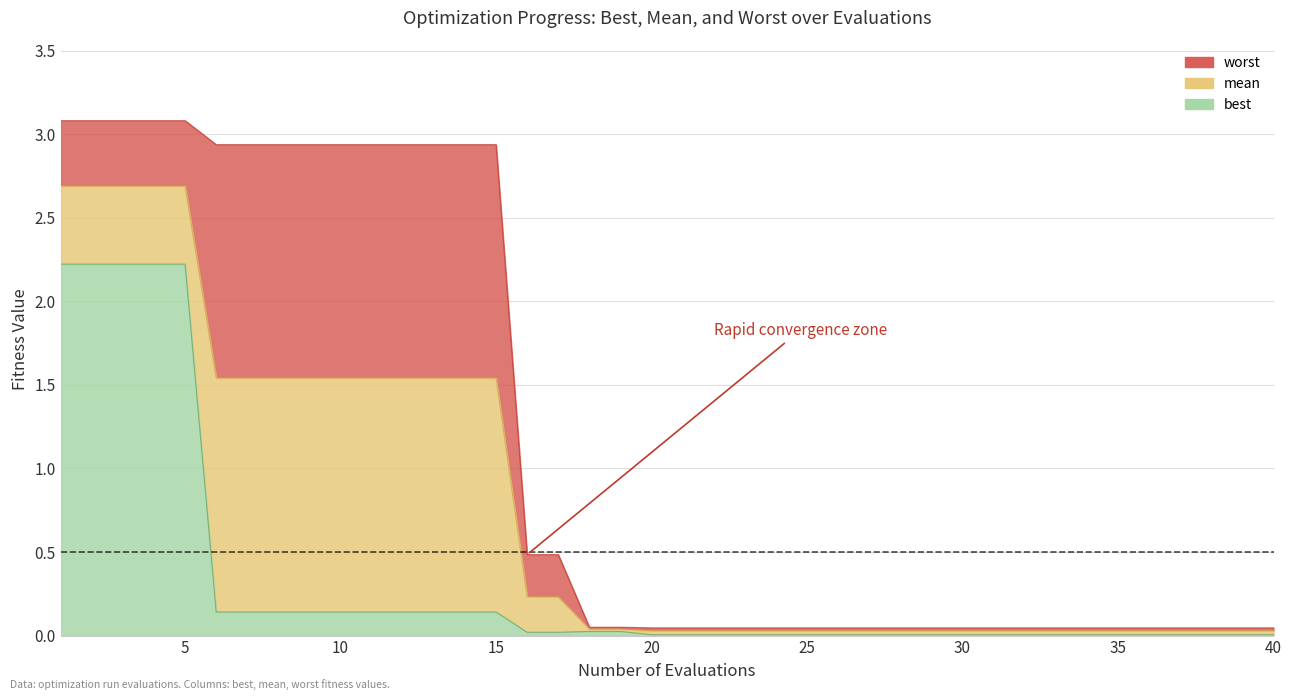

What are all the series names shown in the legend?

worst, mean, best